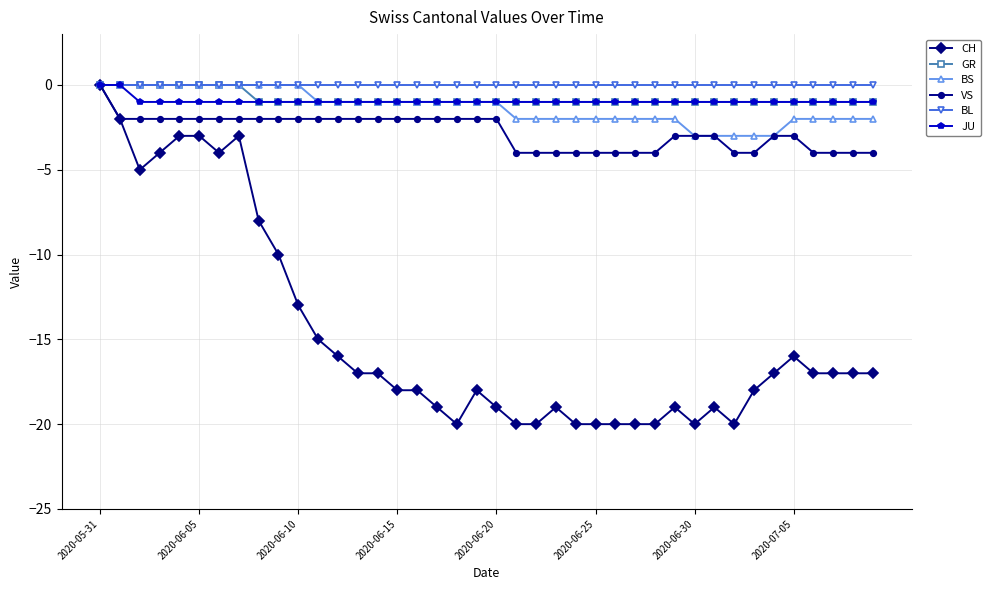

Which series has the largest range (max minus min)?

CH